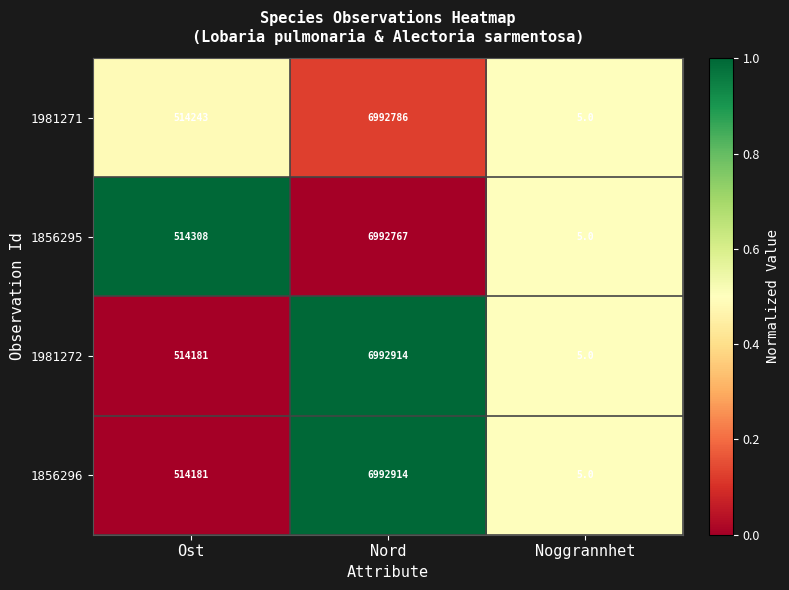

What is the difference between the highest and lowest values at Ost?

127